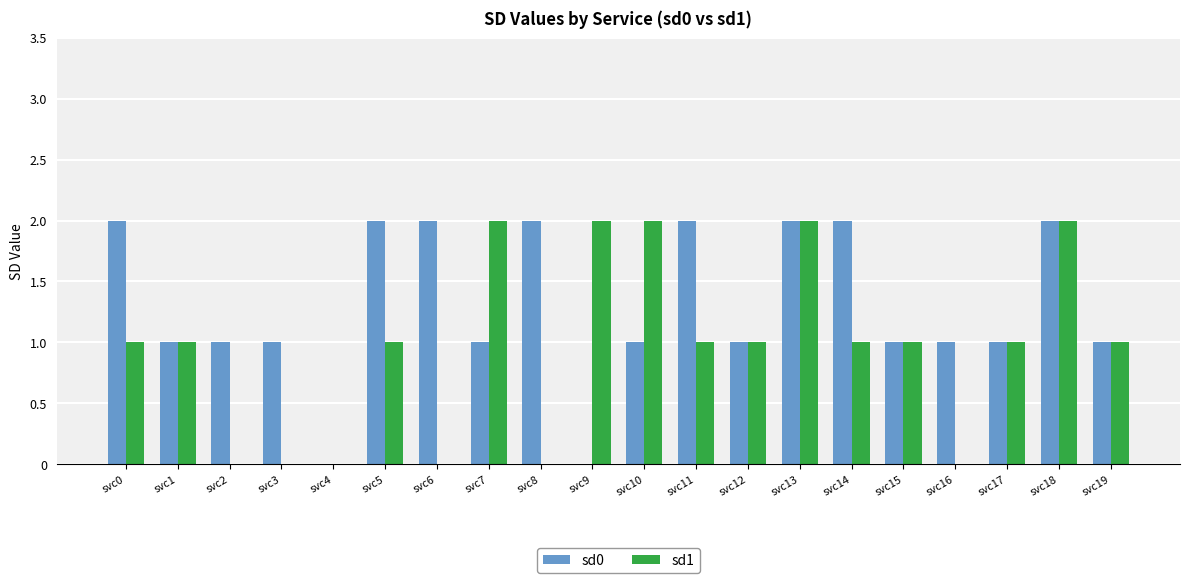

True or false: sd1 has a value of 1 at svc2.

False